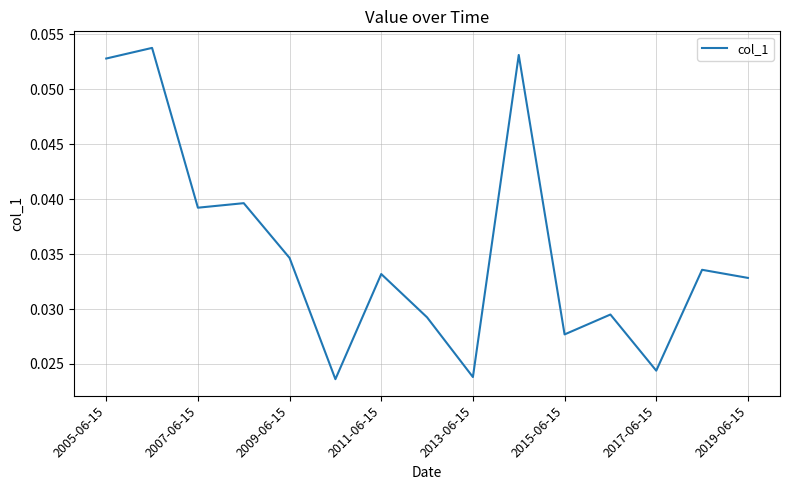

Does the chart display data point markers on the line(s)?

No